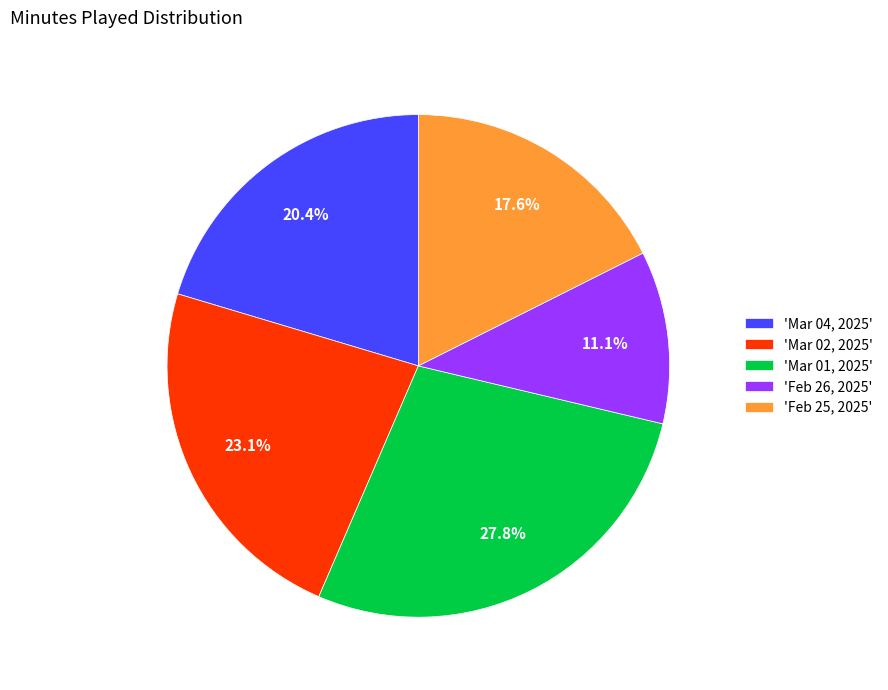

Is there a majority slice in this chart?

No